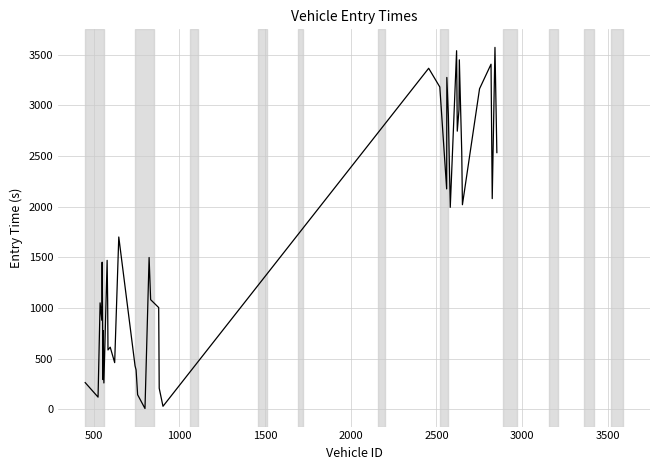

Count the number of data series in this chart.

1